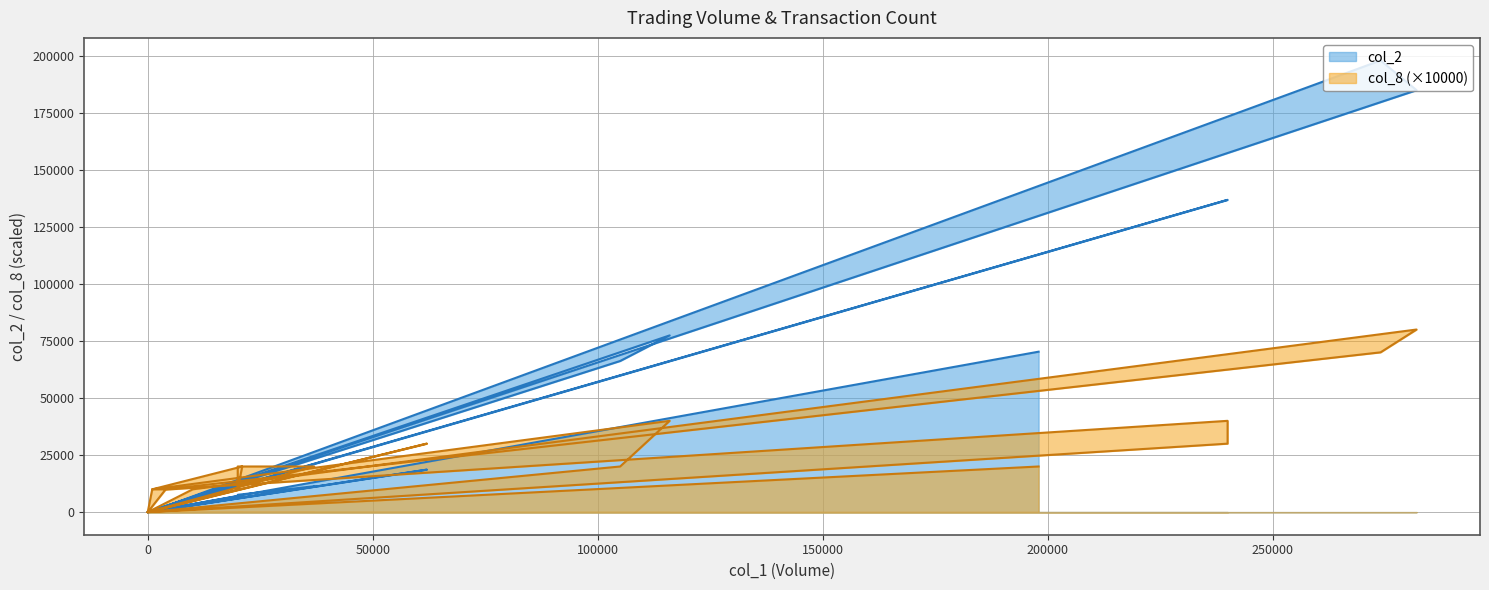

What is the maximum value shown in the chart?

197860